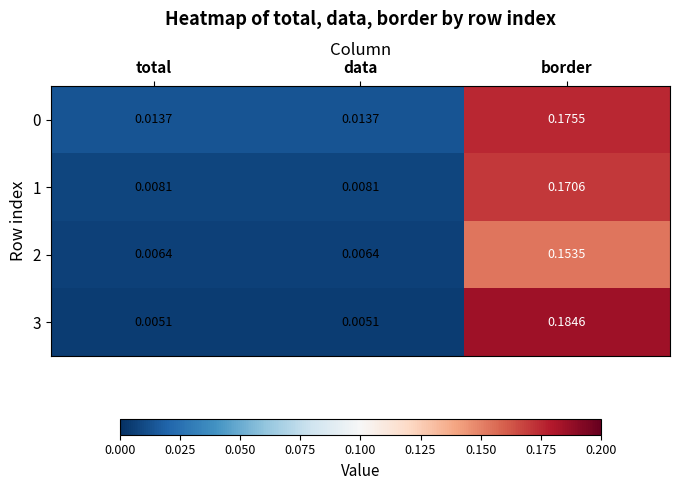

Which category has the highest value across all series?

border